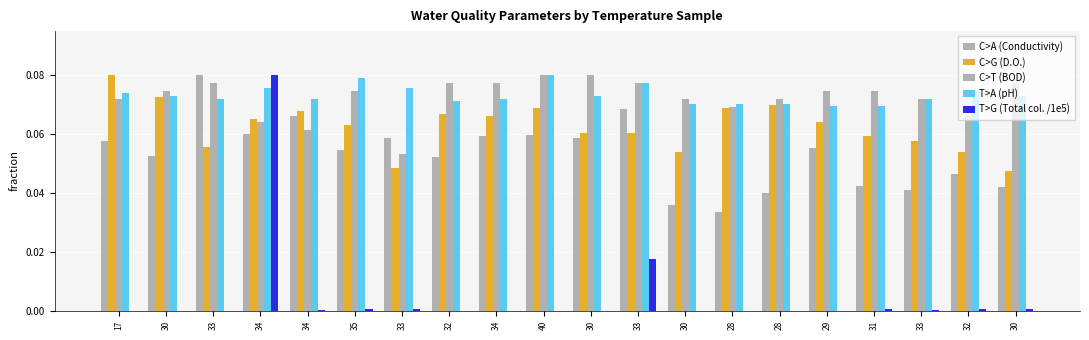

At which category is the sum across all series the highest?

34